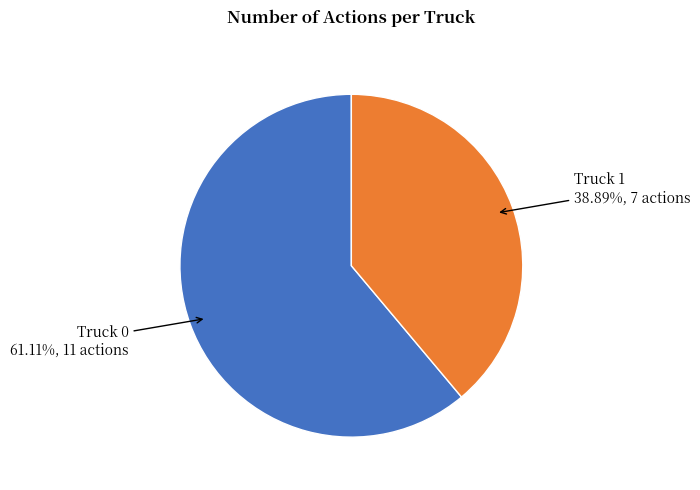

Does any single category account for the majority?

Yes